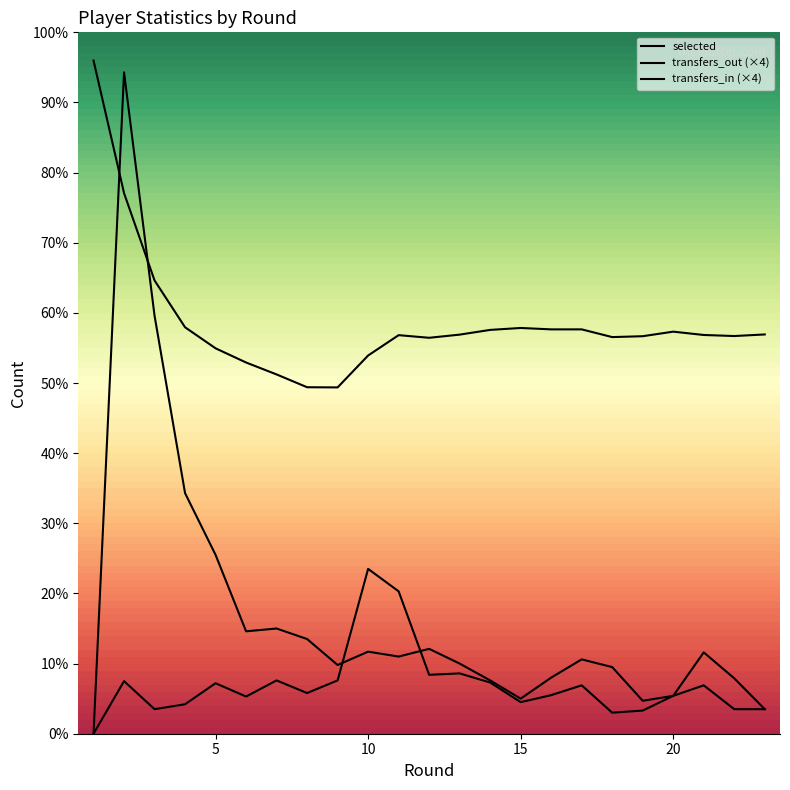

What is the total value across all series at 11?

3525